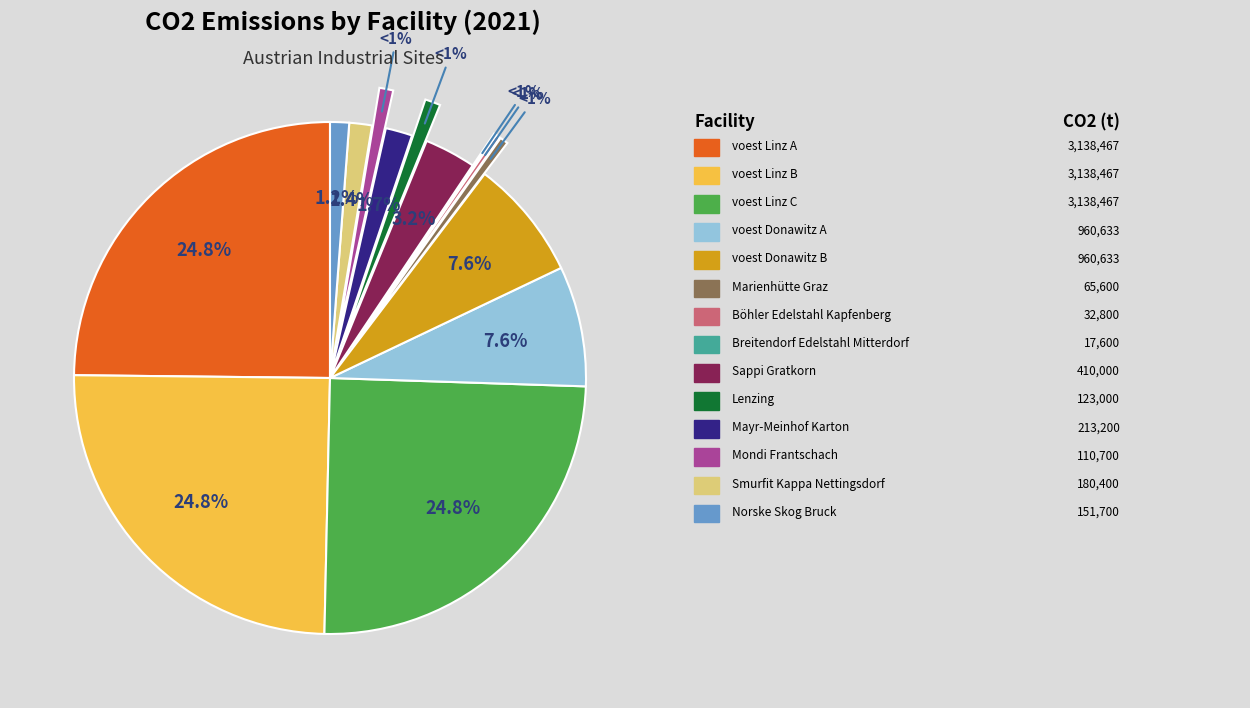

How many segments does this pie chart have?

14